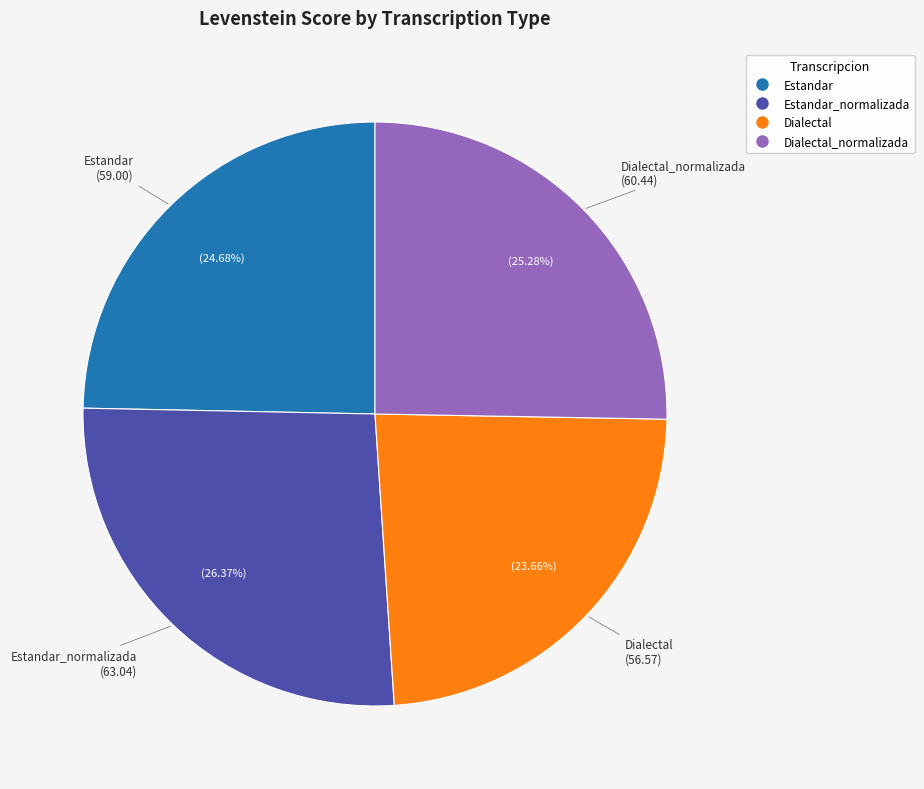

Does any single category account for the majority?

No